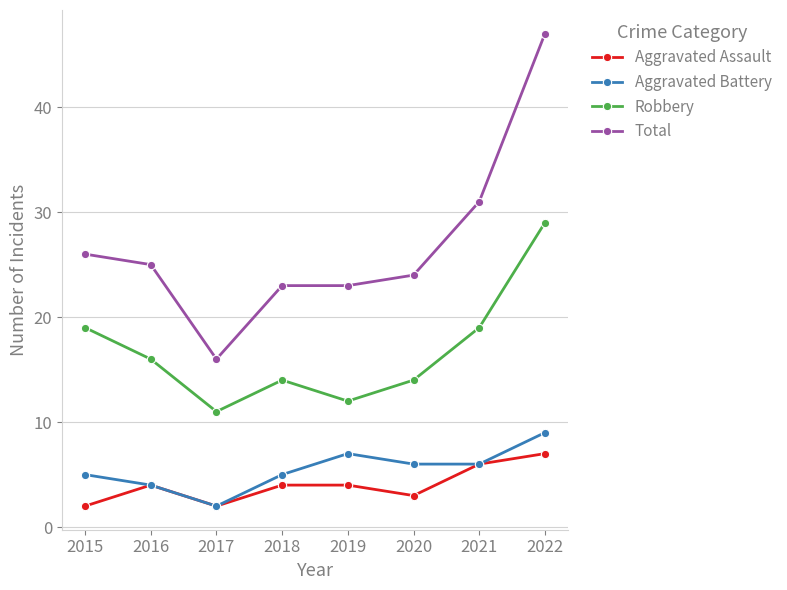

Reading left to right, what are all the values shown in this chart?

Aggravated Assault: 2015=2	2016=4	2017=2	2018=4	2019=4	2020=3	2021=6	2022=7
Aggravated Battery: 2015=5	2016=4	2017=2	2018=5	2019=7	2020=6	2021=6	2022=9
Robbery: 2015=19	2016=16	2017=11	2018=14	2019=12	2020=14	2021=19	2022=29
Total: 2015=26	2016=25	2017=16	2018=23	2019=23	2020=24	2021=31	2022=47